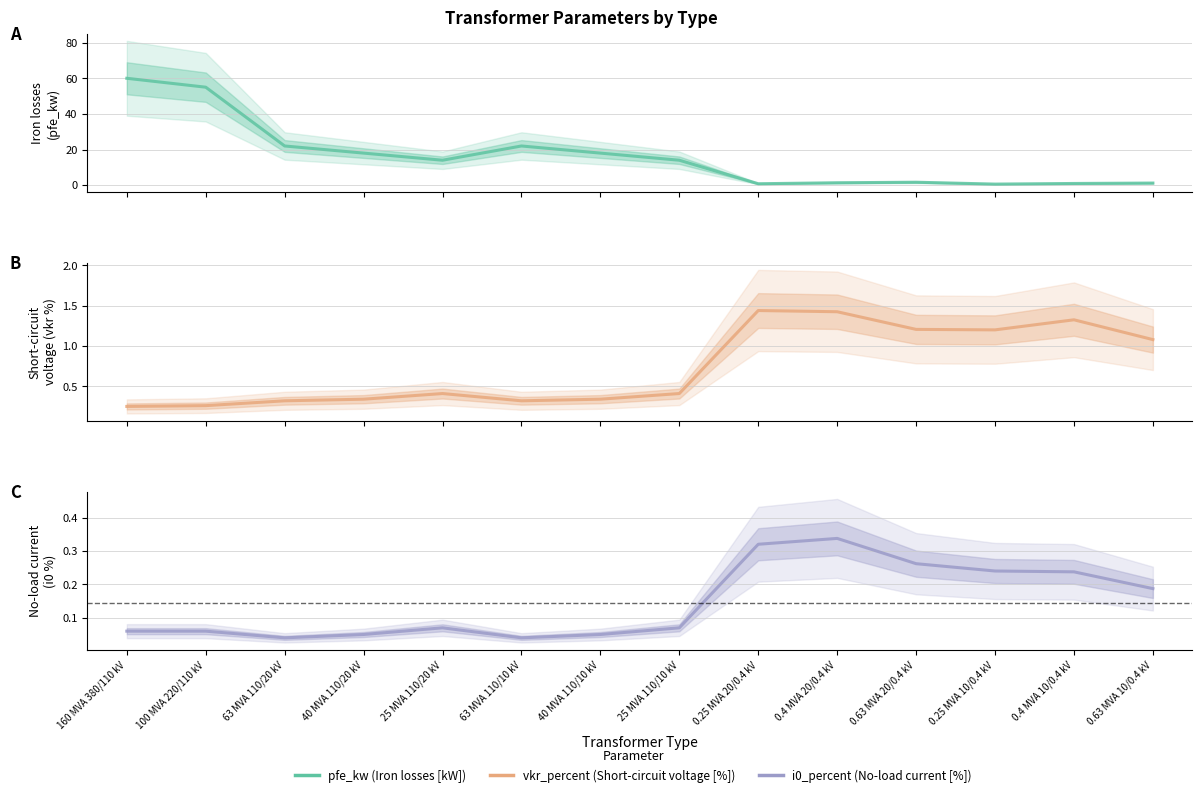

List the series in order of their peak value, lowest first.

i0_percent, vkr_percent, pfe_kw